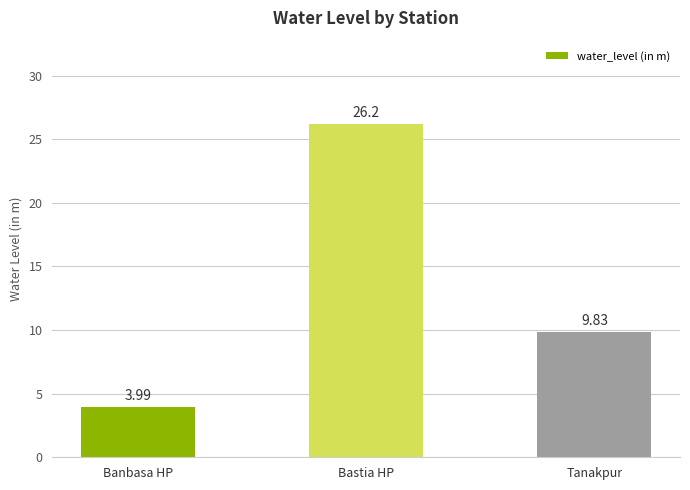

List the labels in order of value, smallest first.

Banbasa HP, Tanakpur, Bastia HP